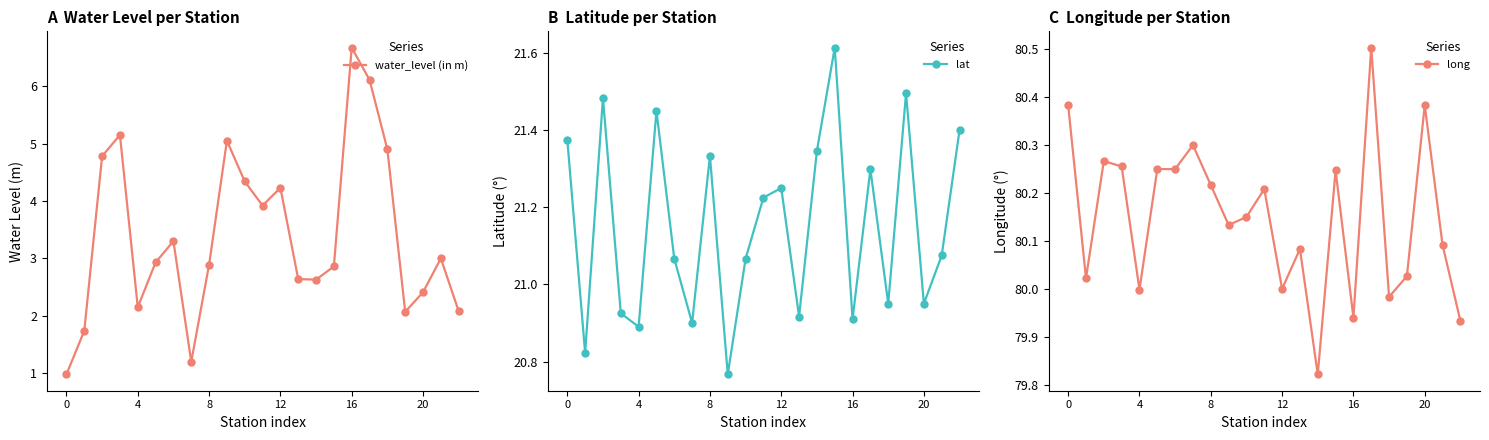

True or false: lat and water_level (in m) intersect in this chart.

False